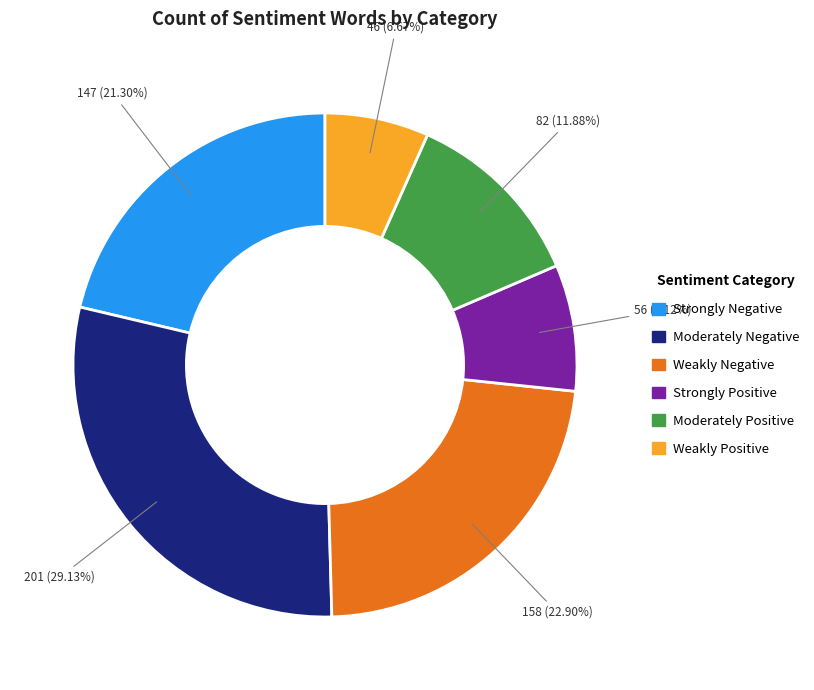

Does any single category account for the majority?

No